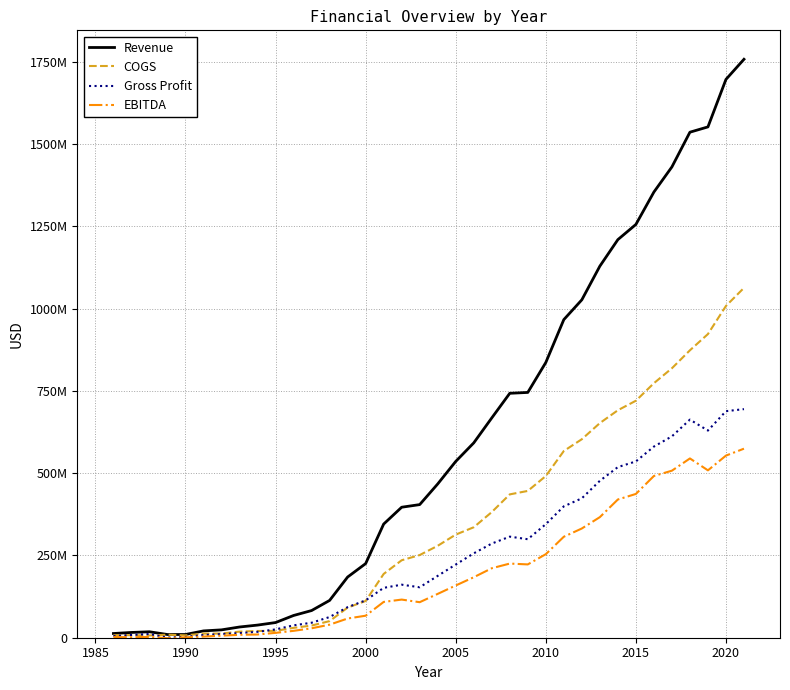

True or false: Revenue and EBITDA cross at least once.

False